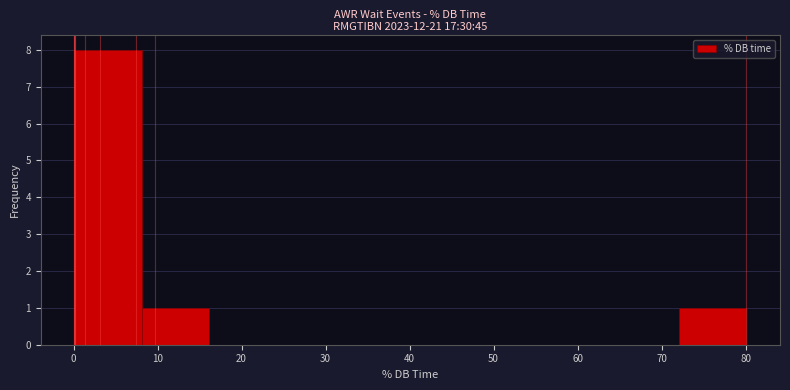

What is the height of the bar covering 0.1 to 8.1 on the x-axis? Neither the bar edges nor the heights are printed on the chart, so give them approximately, as read against the axes.

8